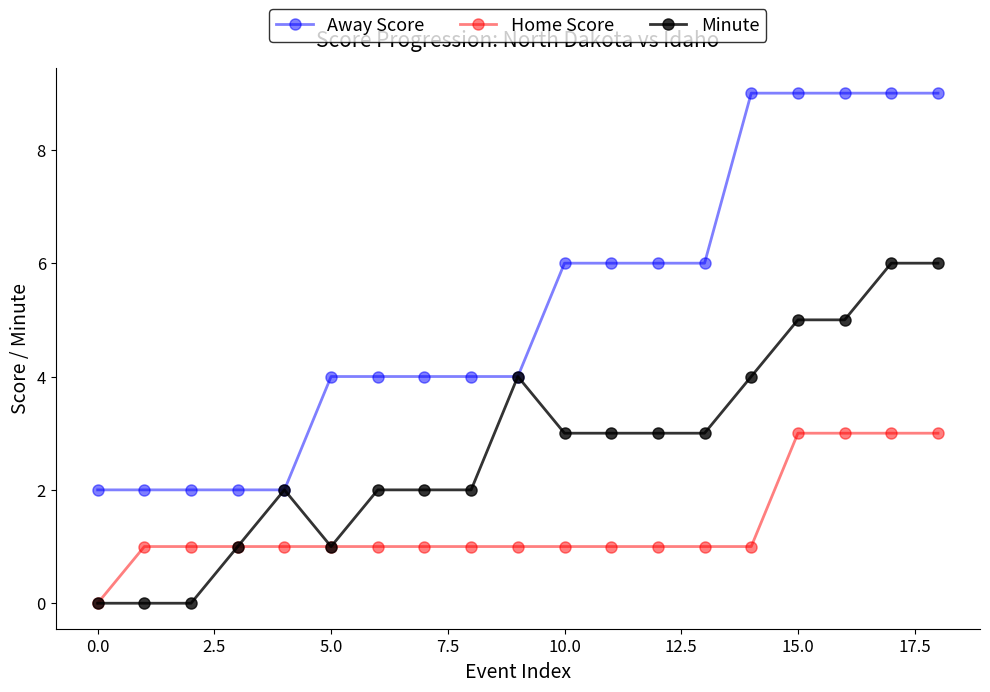

Which series has the widest spread of values?

Away Score